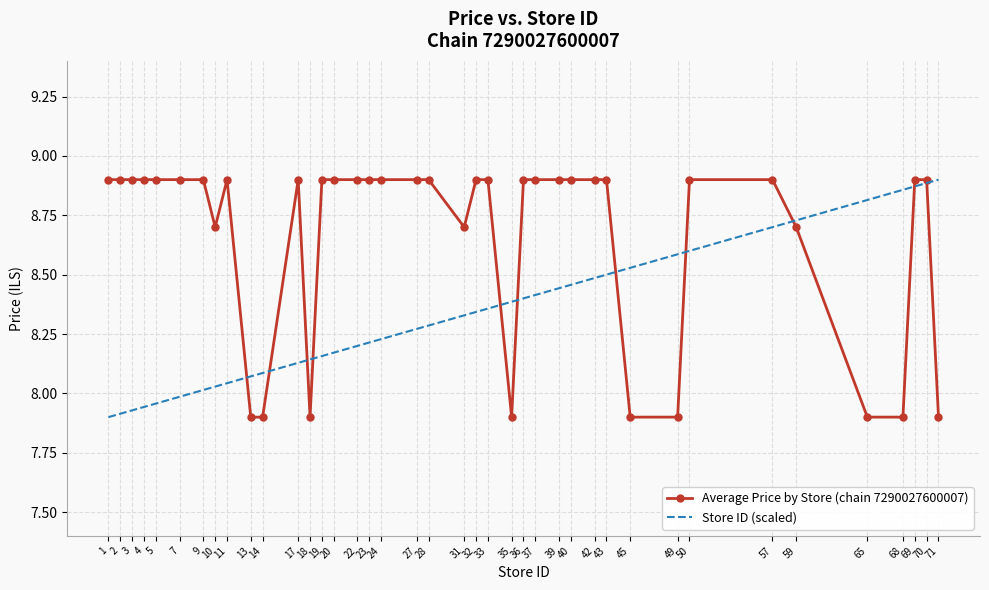

Which series changed the most between 3 and 39?

Store ID (scaled)